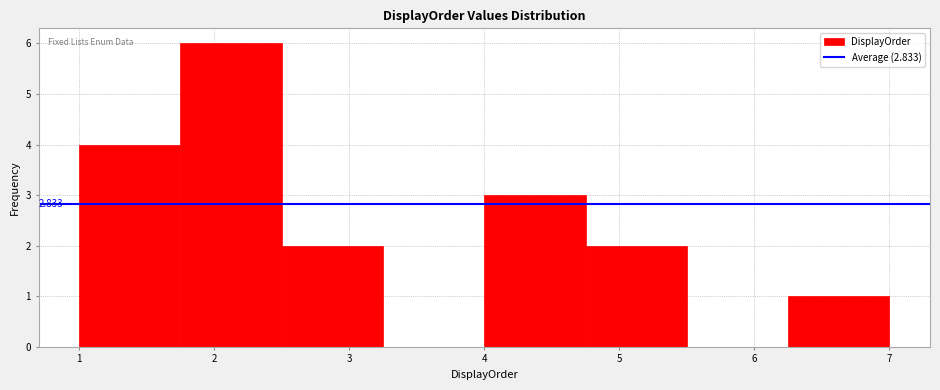

Which range on the x-axis has the tallest bar?

1.75 to 2.50